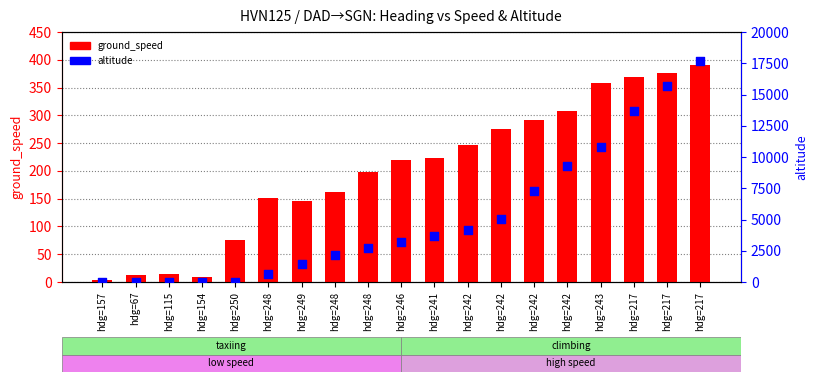

What is the total value across all series at hdg=250?

76